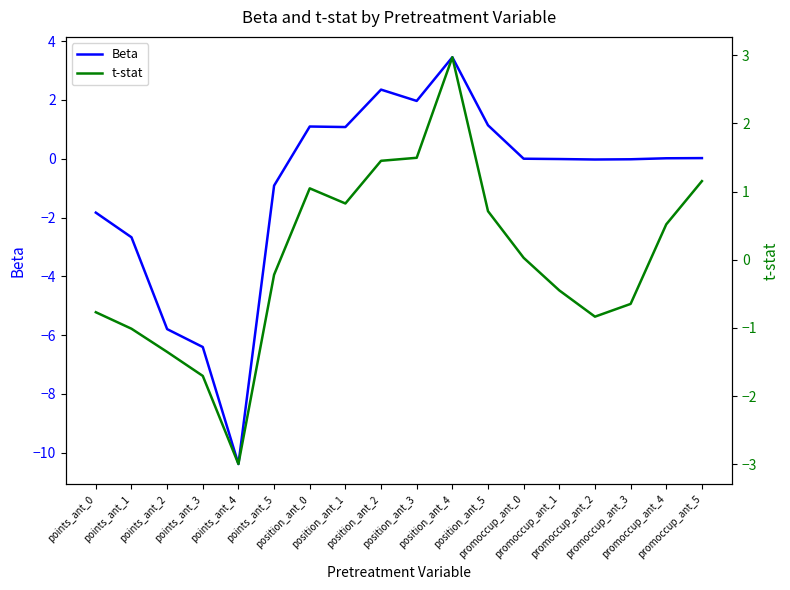

Reading left to right, extract all data points from this chart.

Beta: -1.8	-2.7	-5.8	-6.4	-10.4	-0.9	1.1	1.1	2.4	2.0	3.5	1.1	0.0	-0.0	-0.0	-0.0	0.0	0.0
t-stat: -0.8	-1.0	-1.4	-1.7	-3.0	-0.2	1.0	0.8	1.5	1.5	3.0	0.7	0.0	-0.5	-0.8	-0.6	0.5	1.2